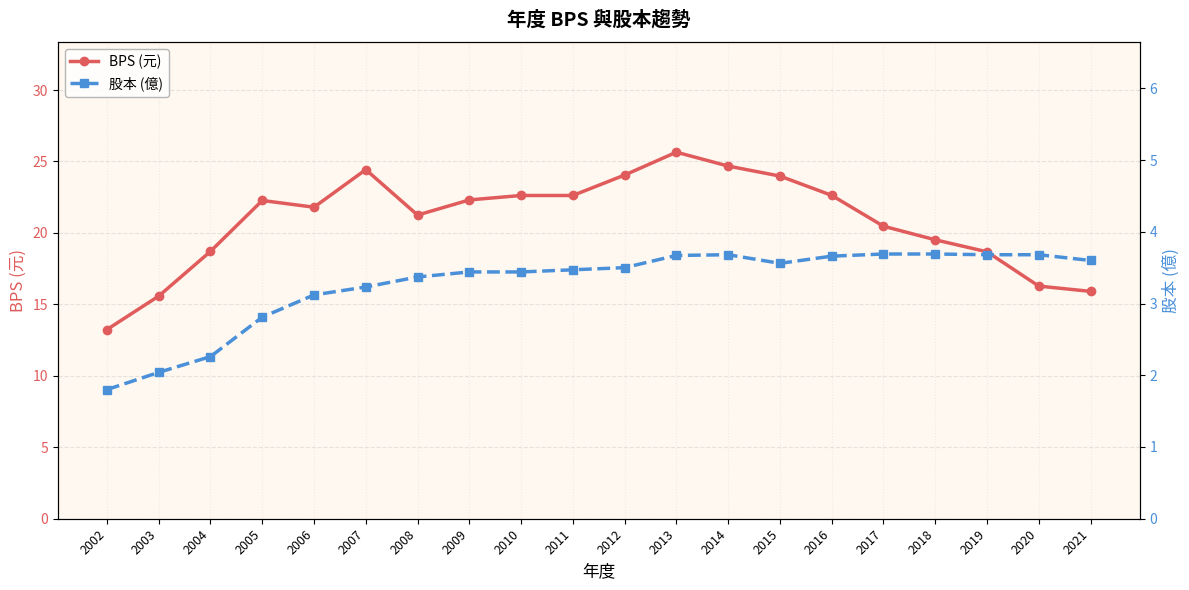

The value of 股本 (億) at 2012 is 5.4. True or false?

False